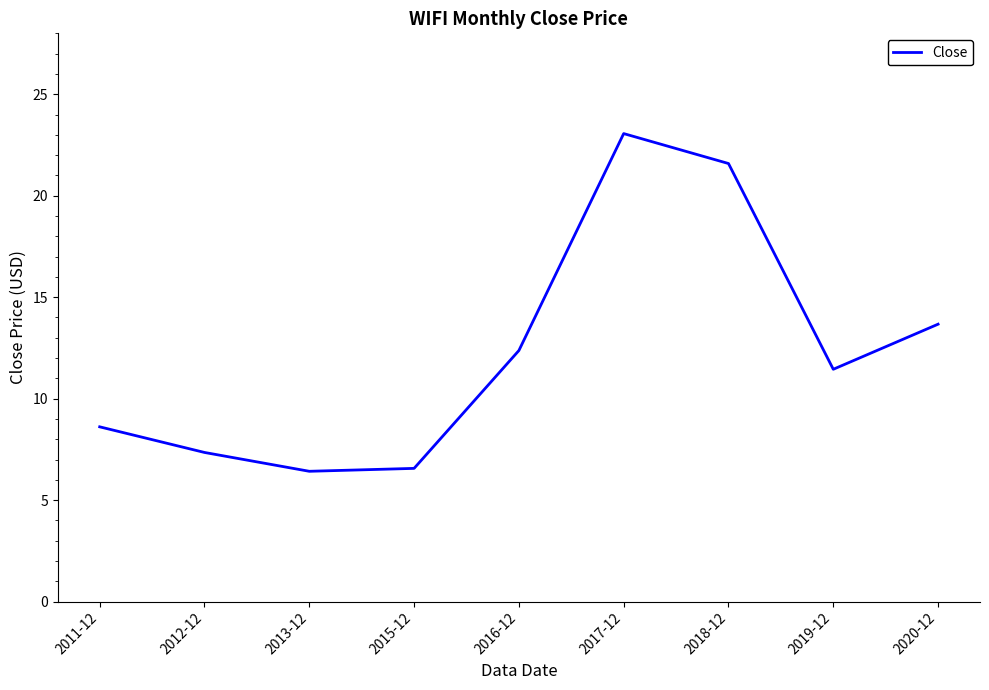

What is the difference between the values at 2017-12 and 2015-12?

16.5